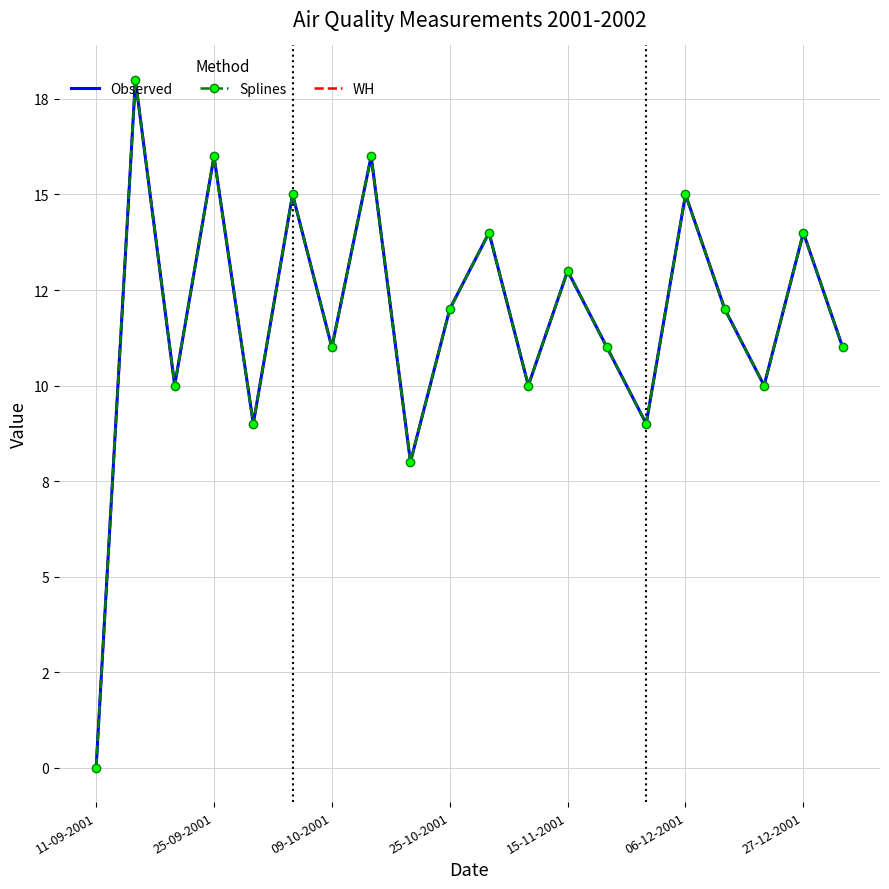

What is the difference between the maximum and second lowest values in the Observed series?

10